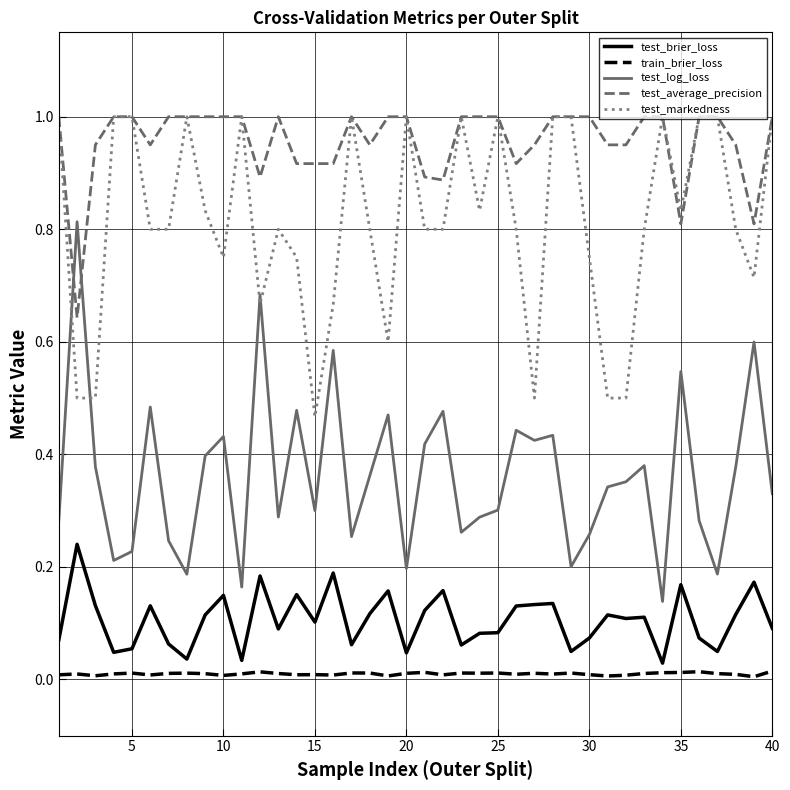

Which series has the largest total across all categories?

test_average_precision